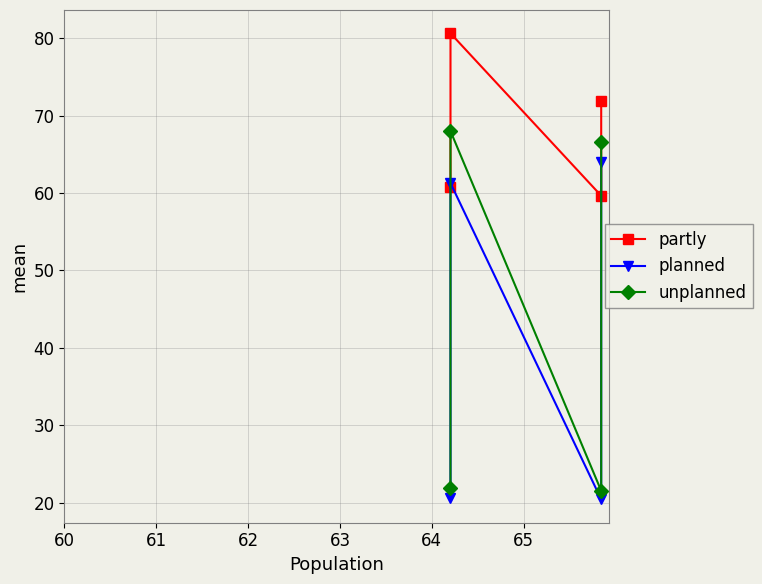

At how many categories does at least one series exceed 37?

4